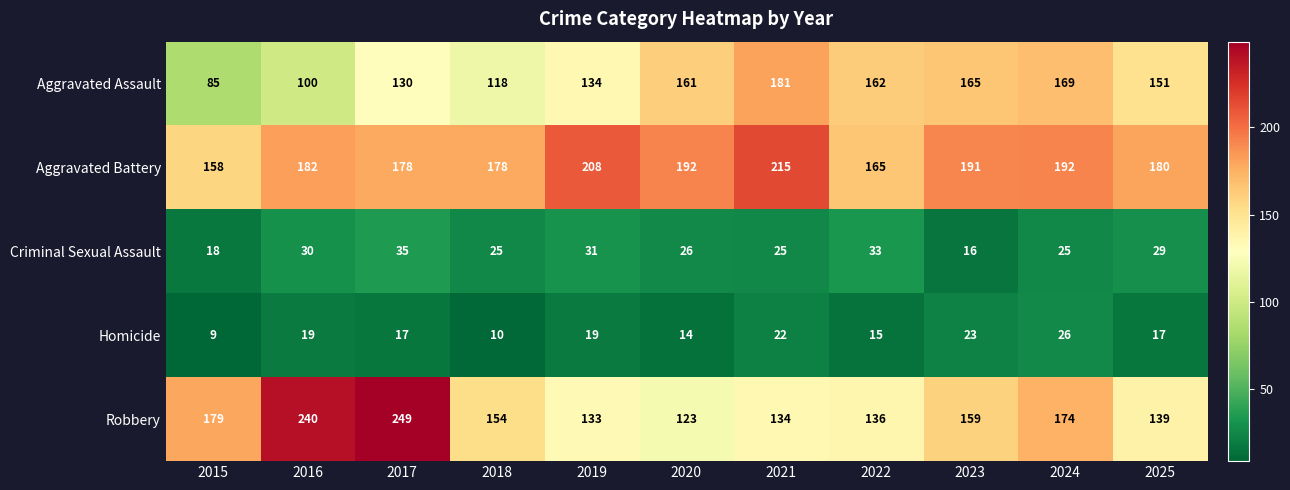

At which label does Homicide first exceed 17?

2016